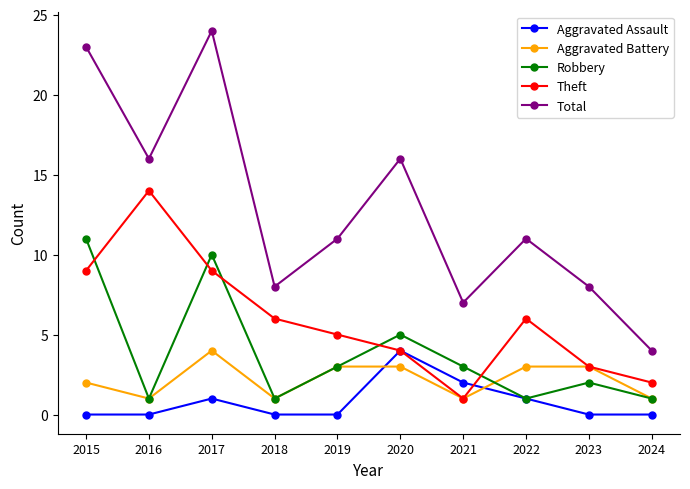

How many lines are shown in the chart?

5